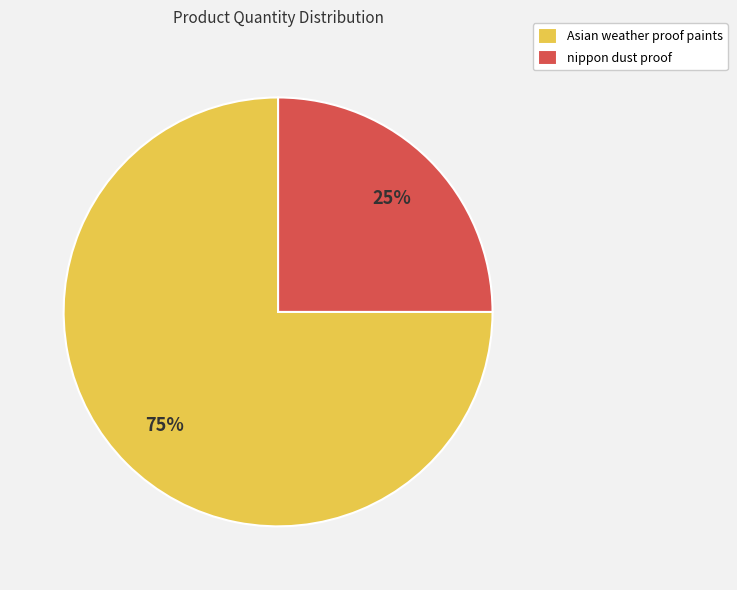

Is there a majority slice in this chart?

Yes